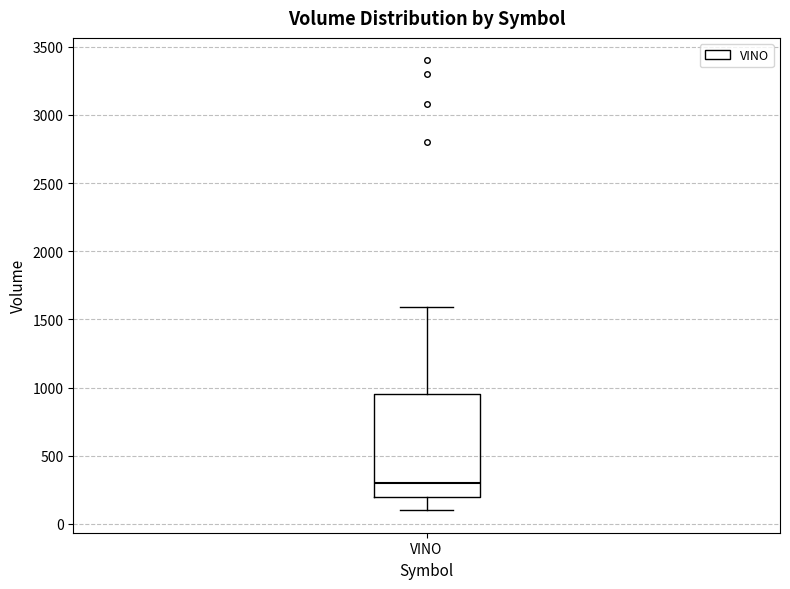

Where is the lower edge of the box for VINO on the y-axis? The values are not printed on the chart, so give them approximately, as read against the axis.

200